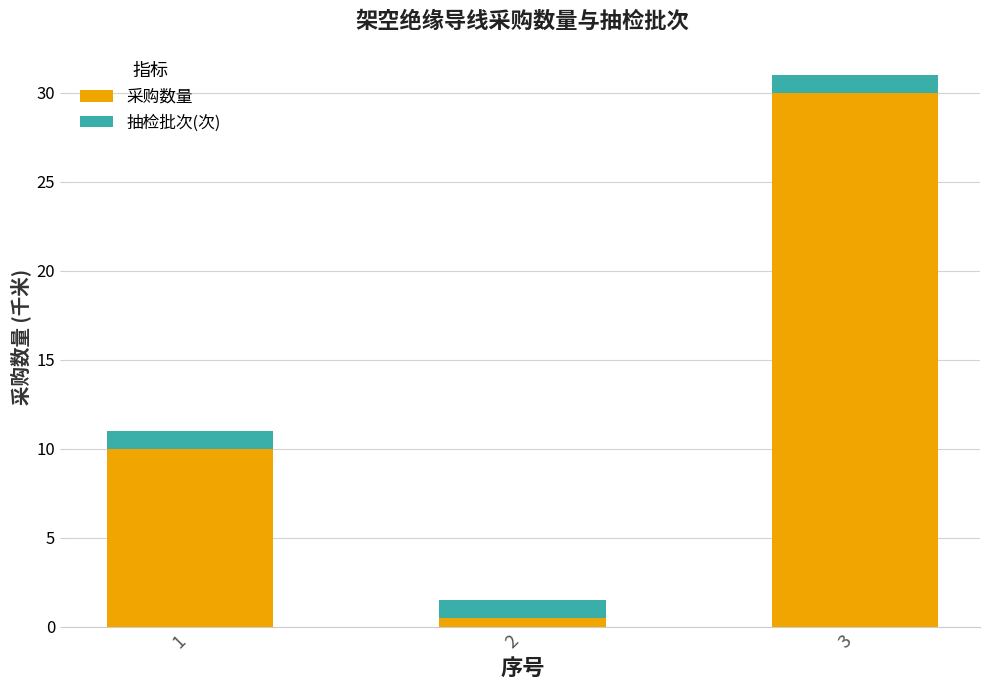

What is the total value across all series at 3?

31.0